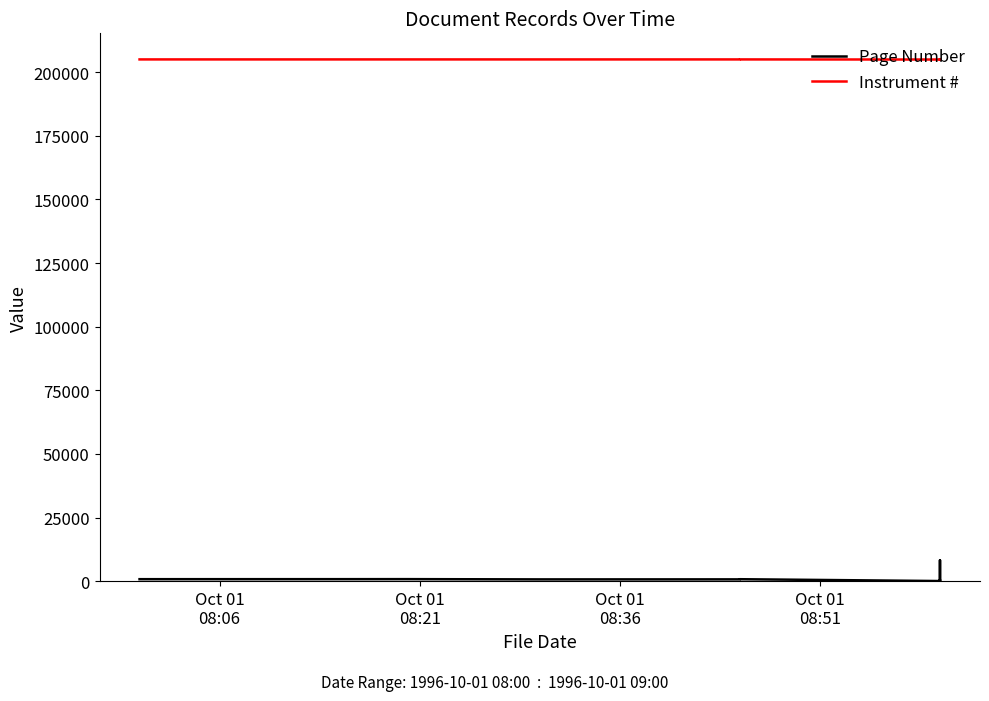

At which label does Instrument # first exceed 204865?

Oct 01
08:06